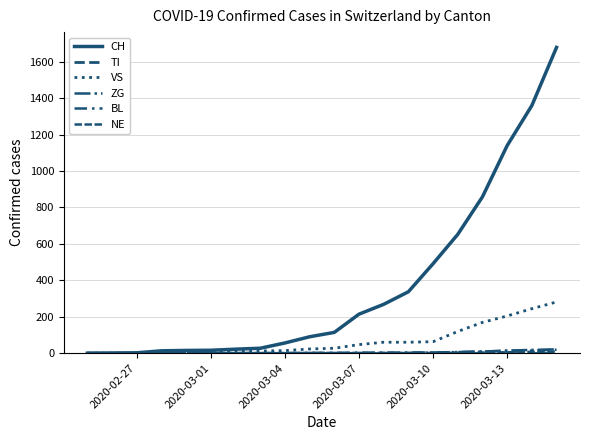

At which category does the chart reach its minimum across all series?

2020-02-27